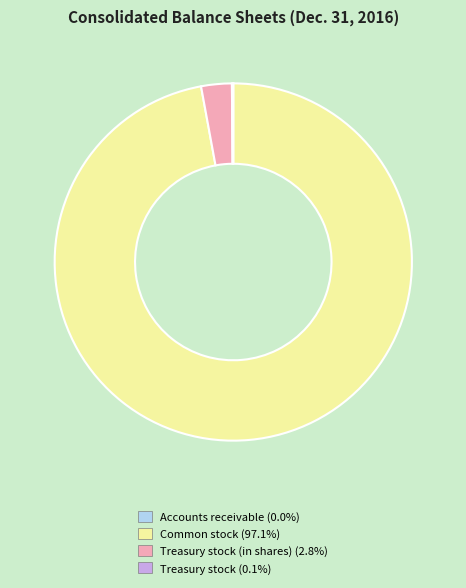

Is Common stock (97.1%) the majority of the pie?

Yes